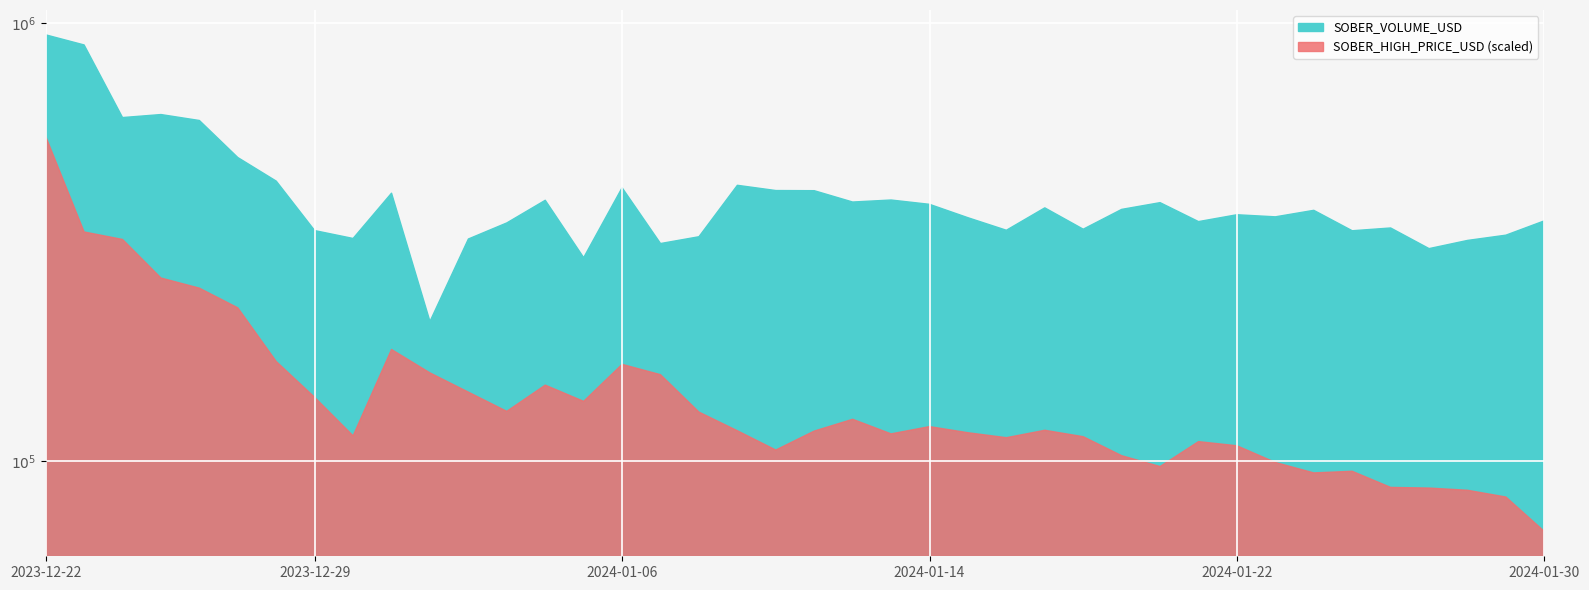

Between 2024-01-29 and 2024-01-09, which is larger?

2024-01-09